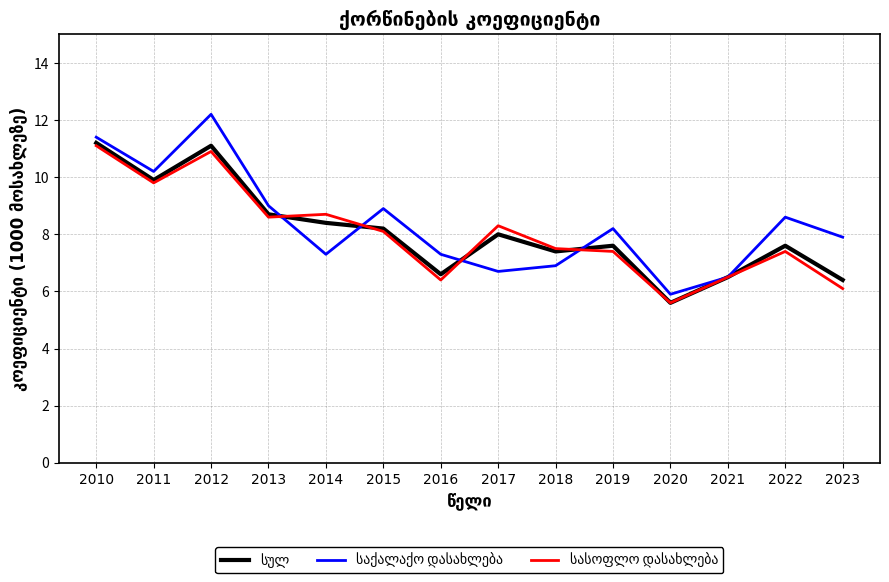

What is the minimum value shown in the chart?

5.6